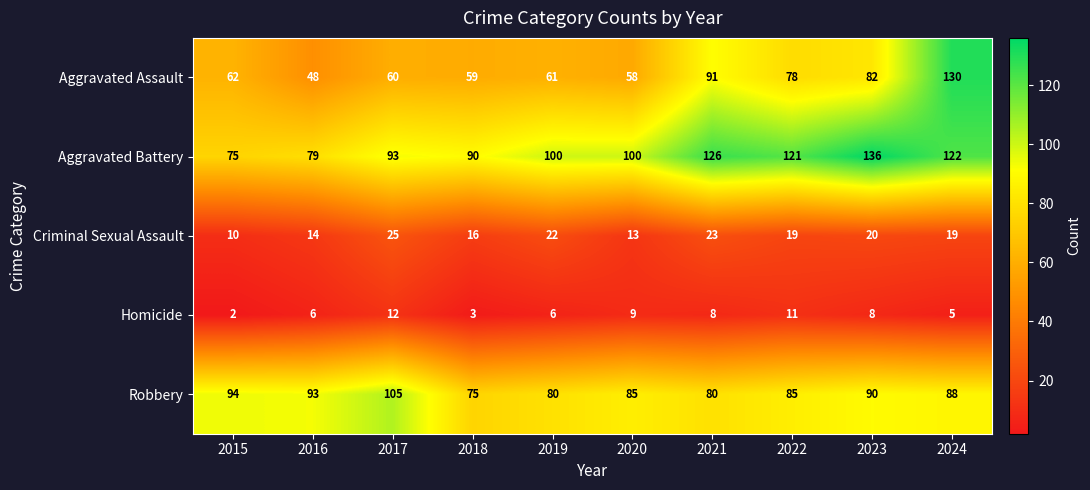

Where does the Homicide series first go above 8?

2017